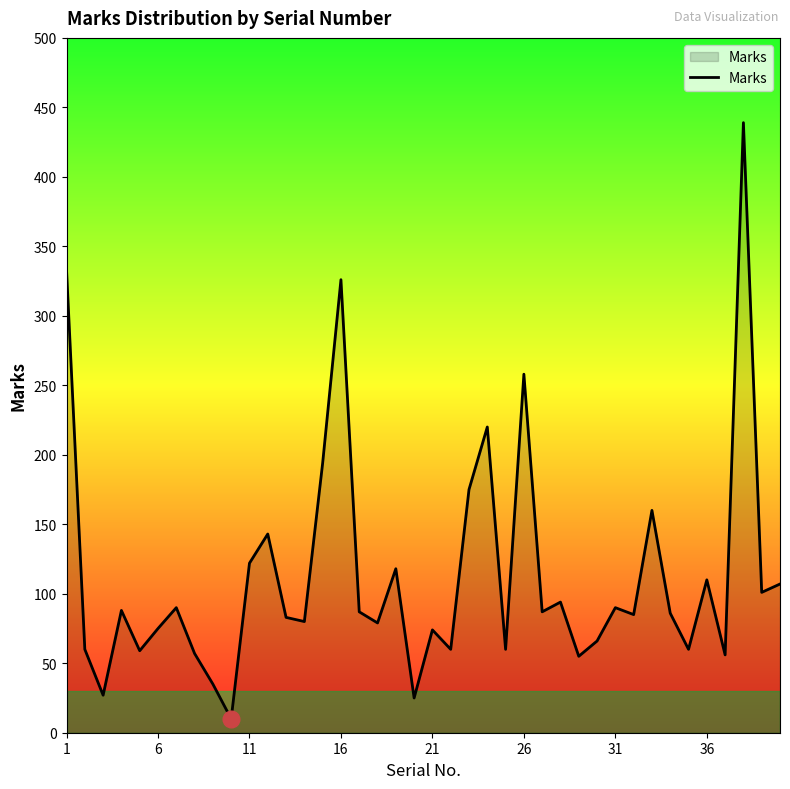

What is the greatest value displayed?

439